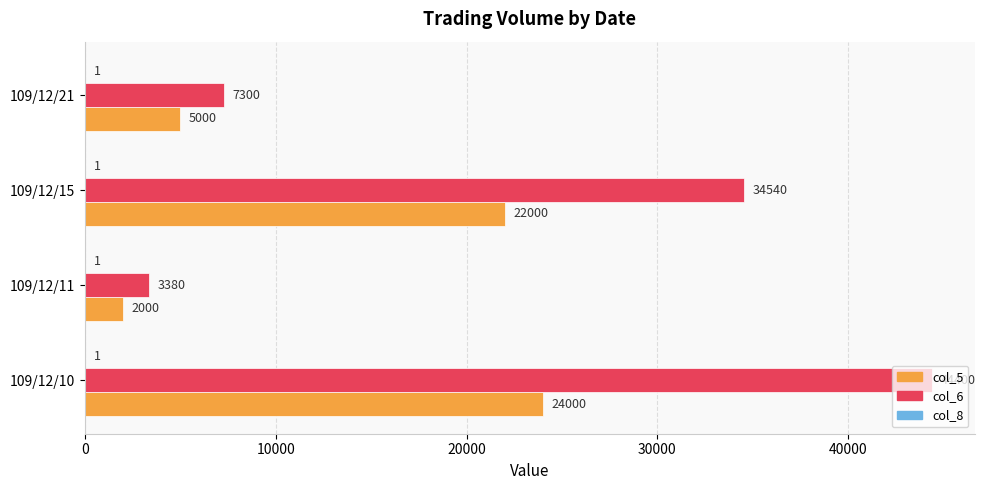

Which series changed the most between 109/12/10 and 109/12/15?

col_6